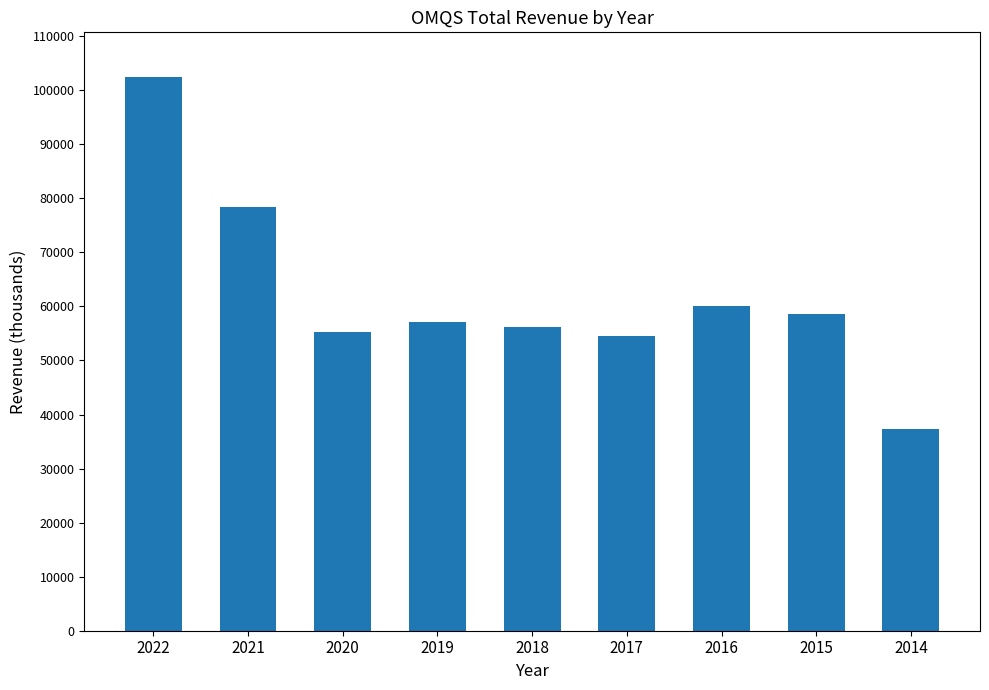

How many data points are less than 57200?

4